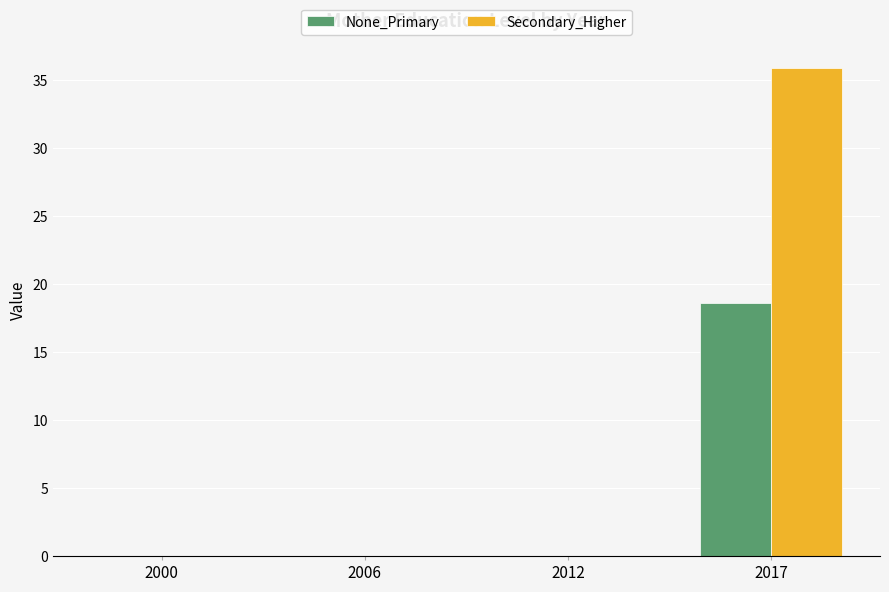

What is the sum of all None_Primary values?

18.6